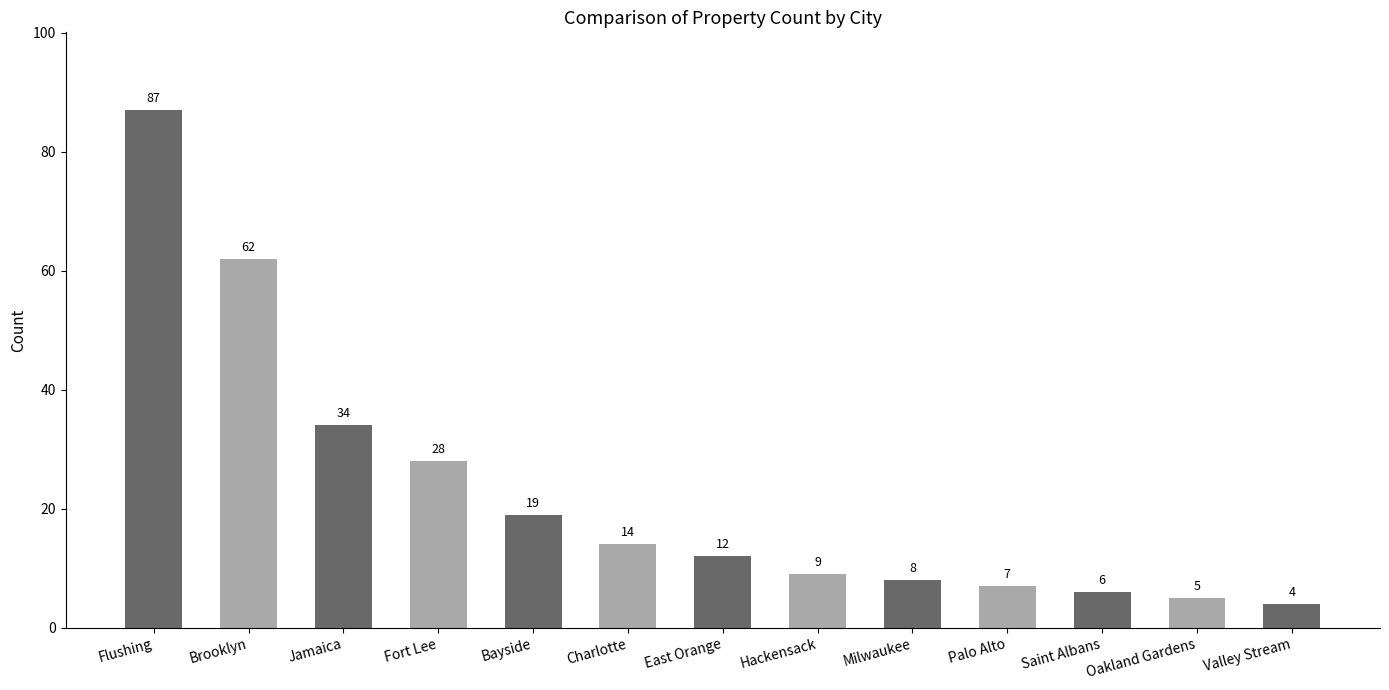

True or false: the data shows 62 at Brooklyn.

True